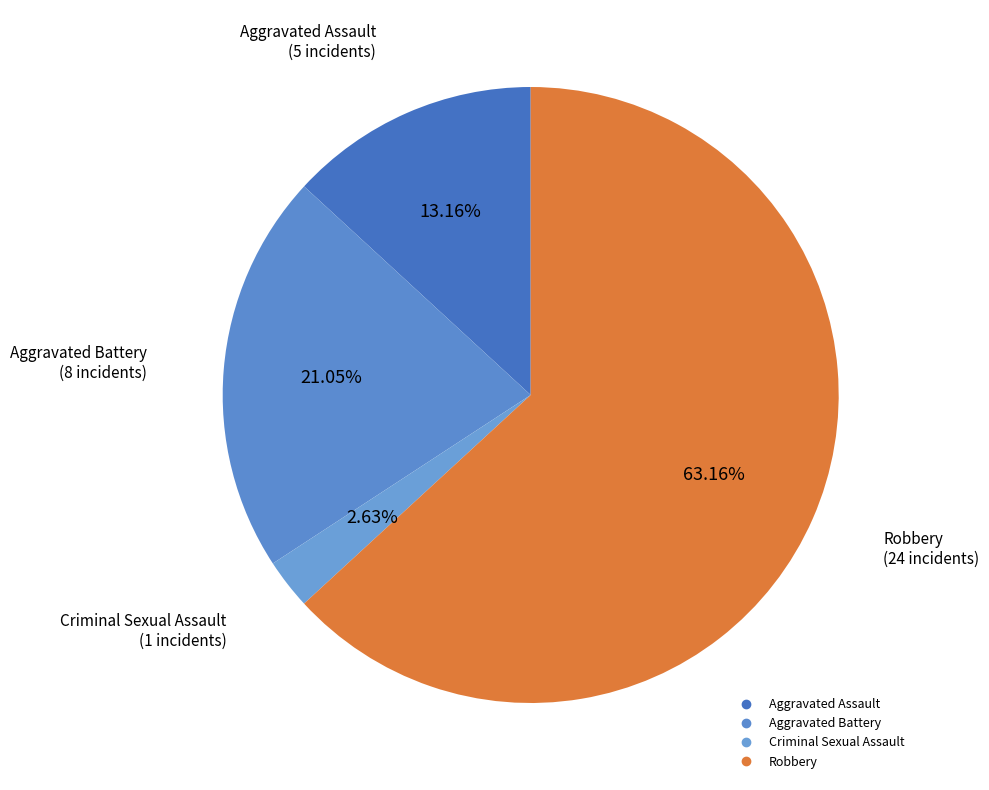

Which has a higher value, Robbery or Criminal Sexual Assault?

Robbery